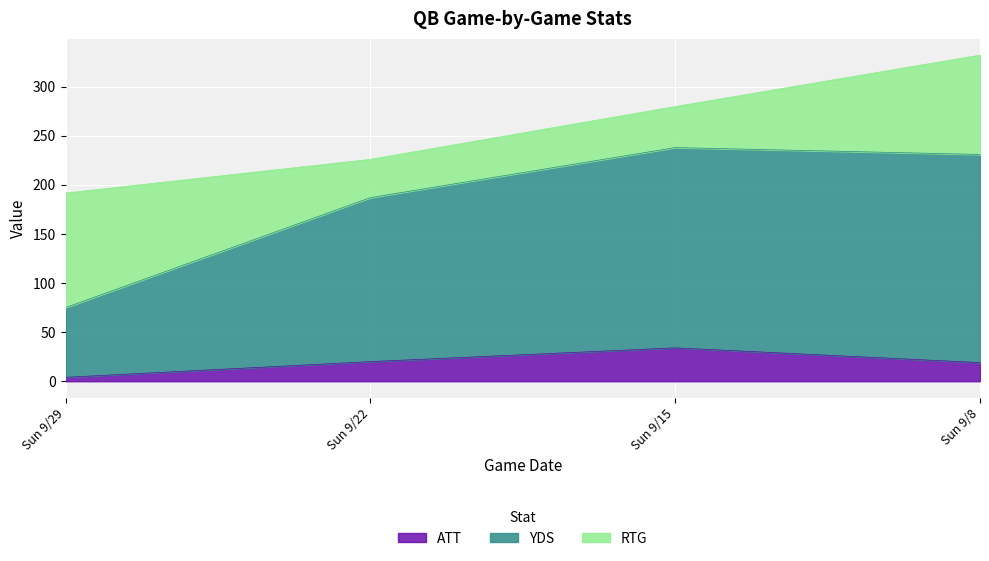

What is the minimum value for ATT?

4.0